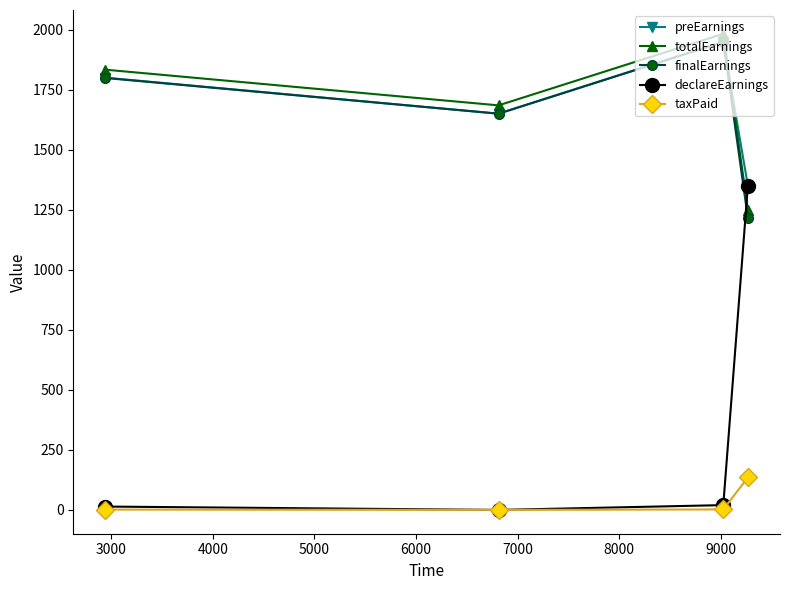

True or false: declareEarnings has more than 2 interior local peaks.

False